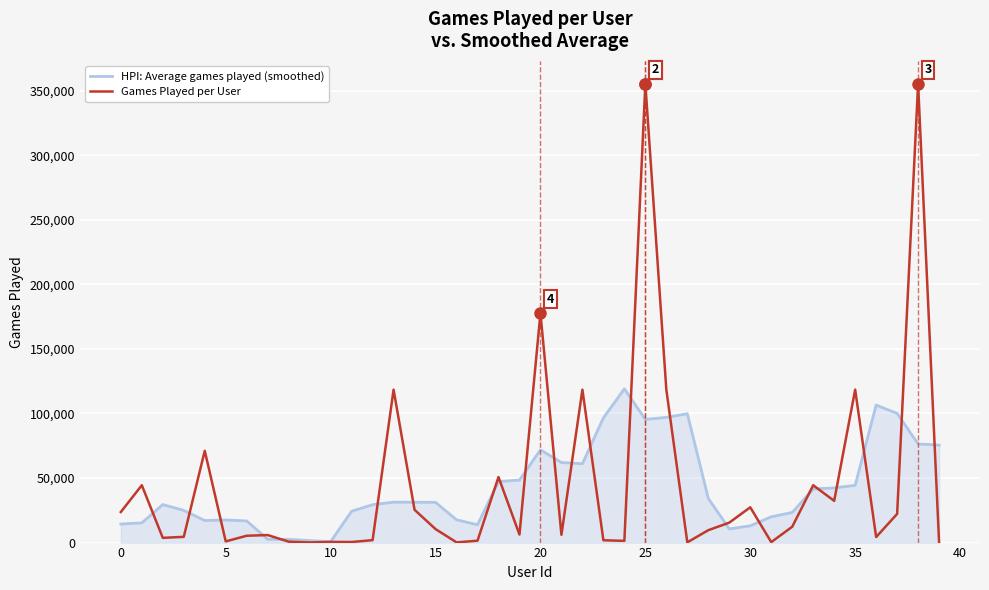

List the series in order of their peak value, lowest first.

HPI: Average games played (smoothed), Games Played per User